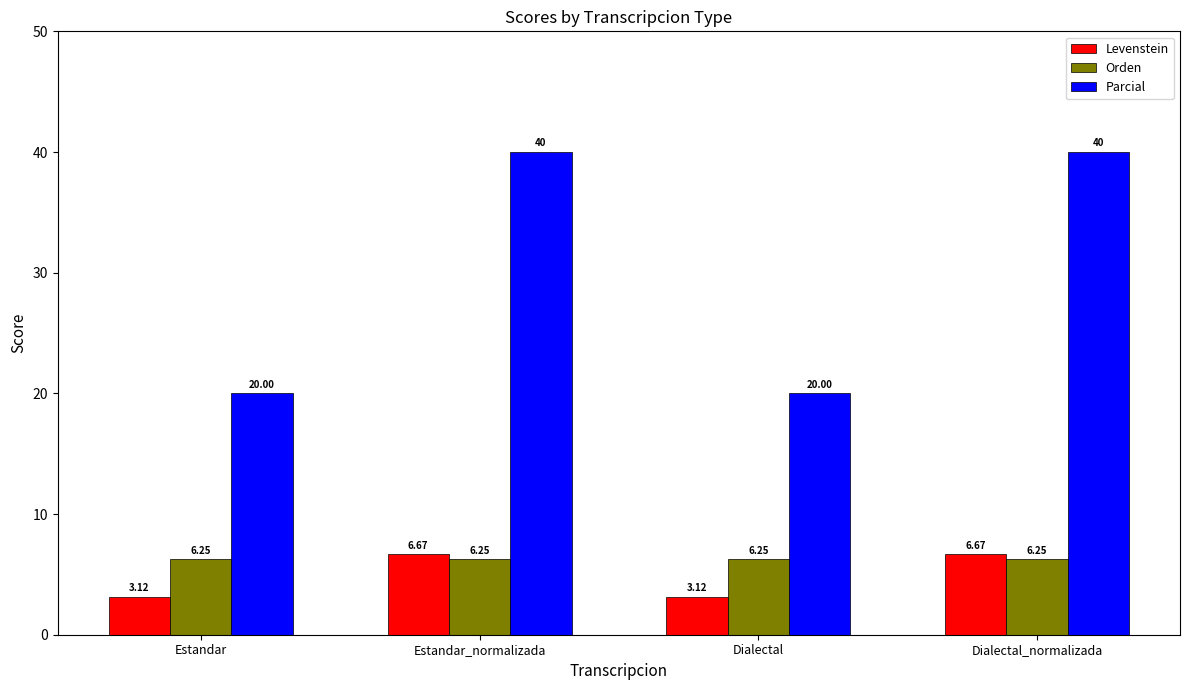

At how many categories does at least one series exceed 6?

4